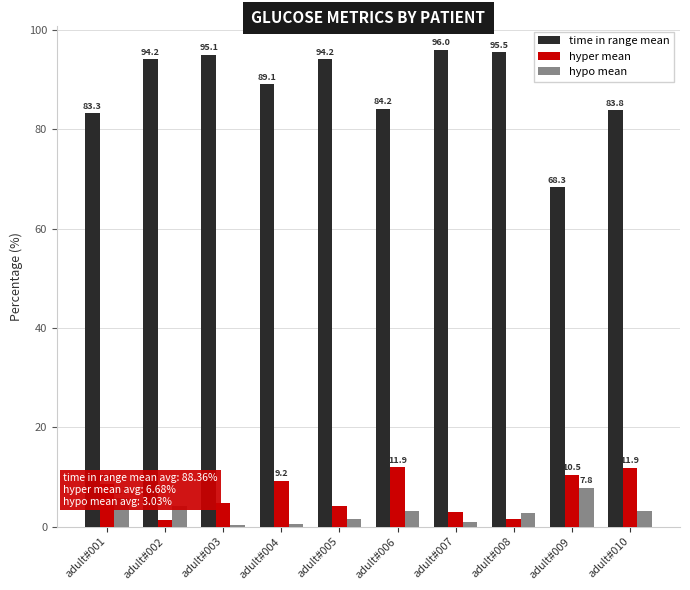

Which series changed the most between adult#004 and adult#008?

hyper mean